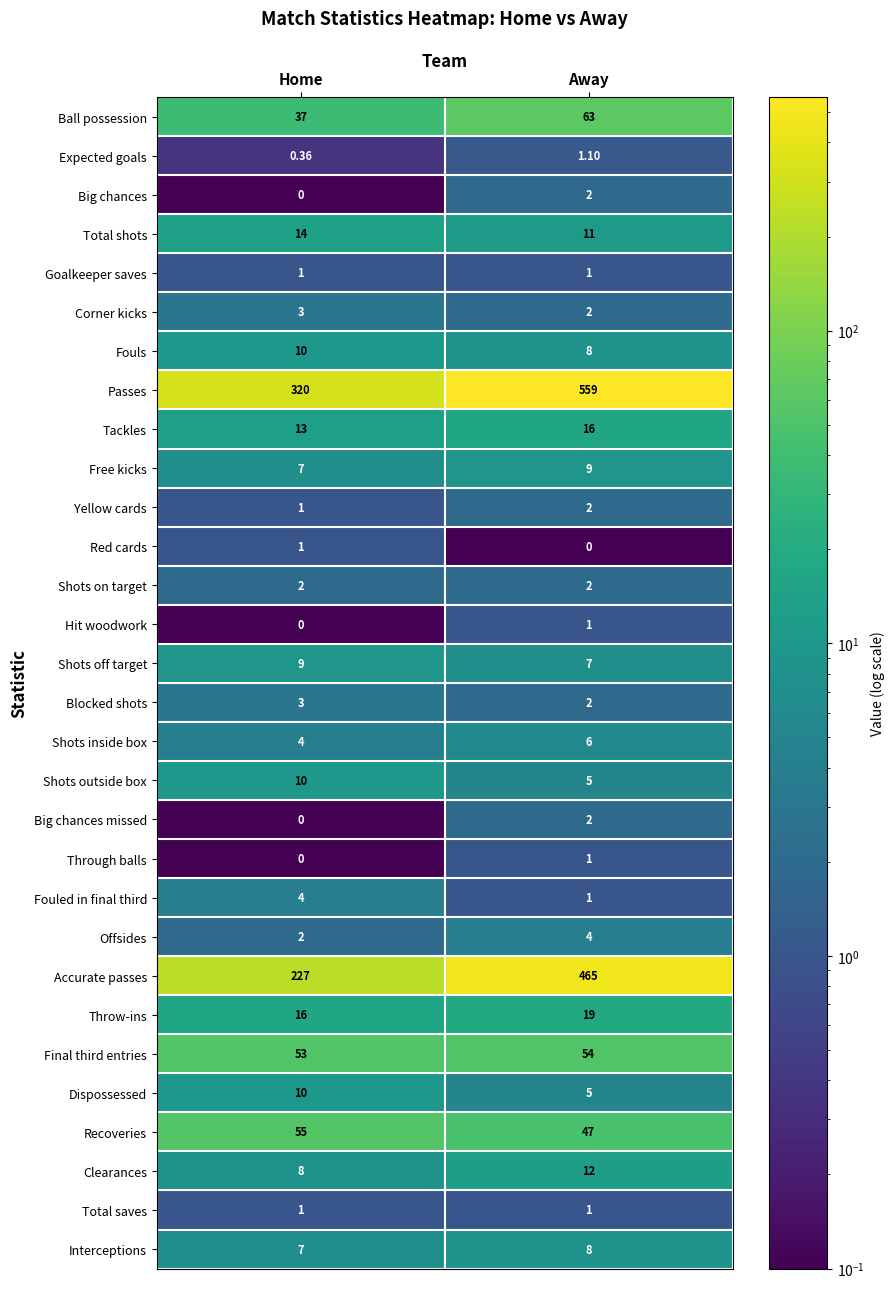

How many values in the Big chances series are below 2?

1